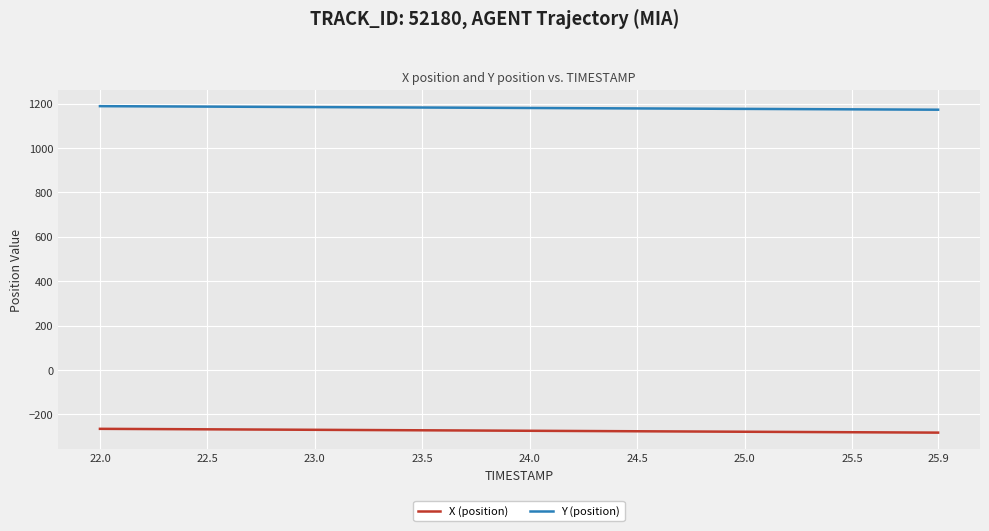

What is the maximum value for Y (position)?

1188.7